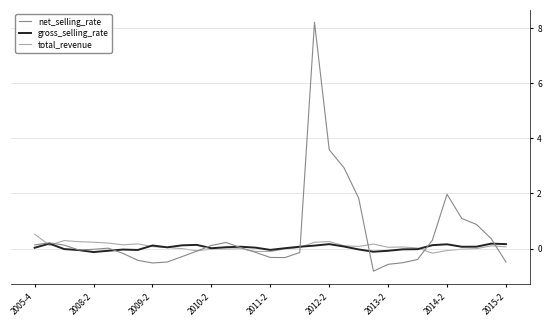

Which series has the largest total across all categories?

net_selling_rate